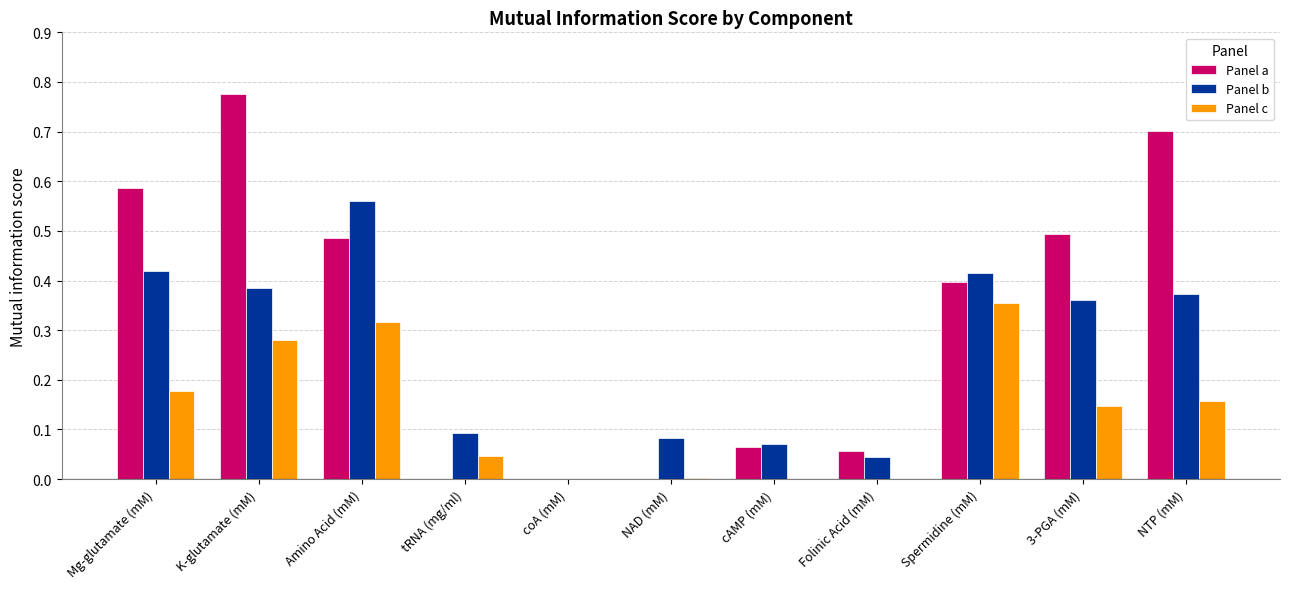

Which series has the largest range (max minus min)?

Panel a